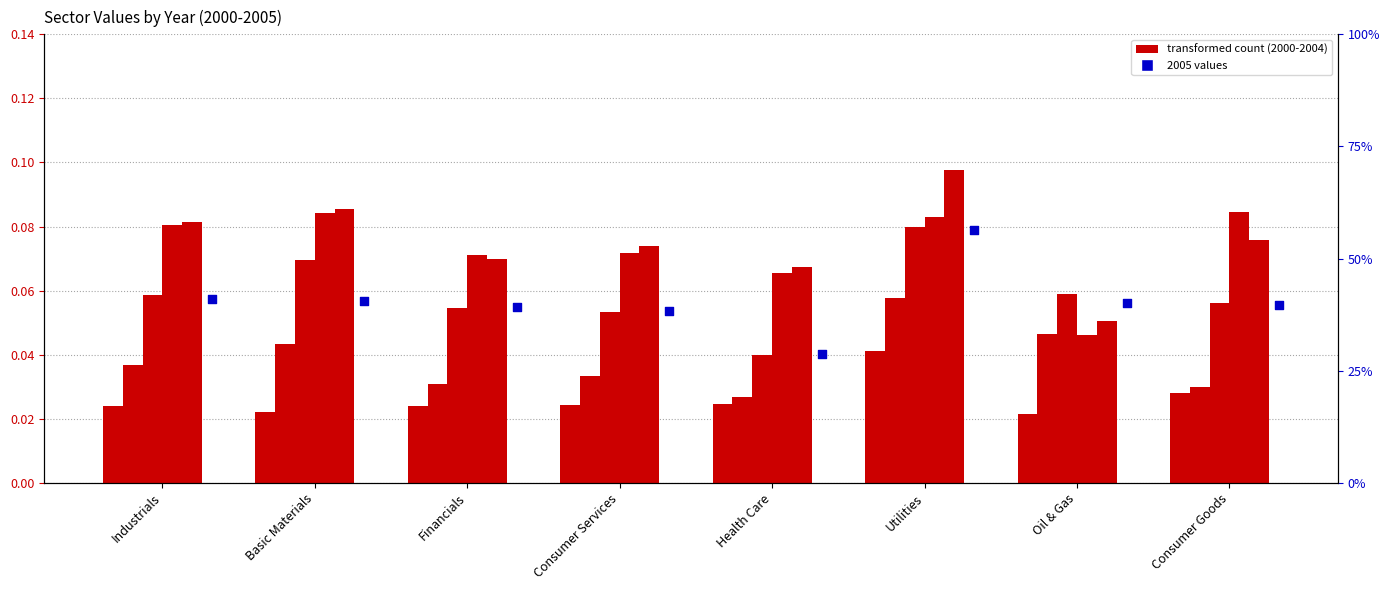

At which category is the sum across all series the highest?

Utilities